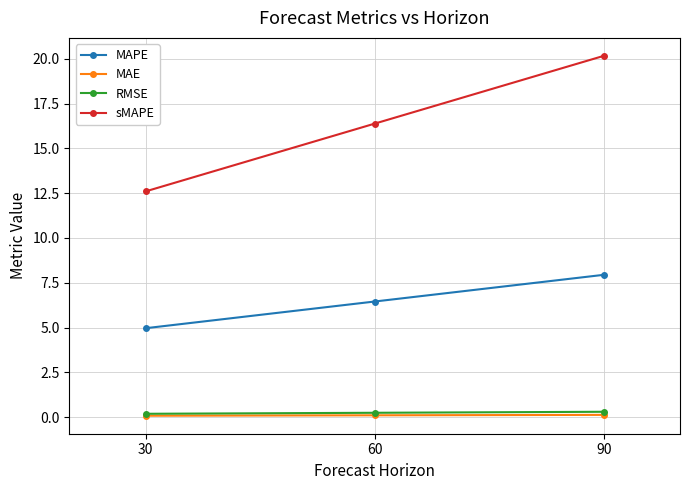

Is this an area chart (filled region under the line)?

No